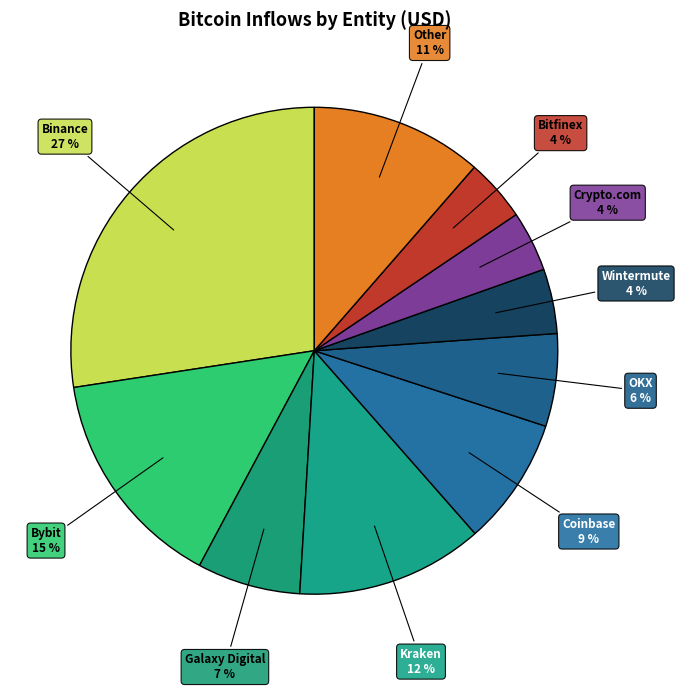

What is the largest slice in the pie chart?

Binance